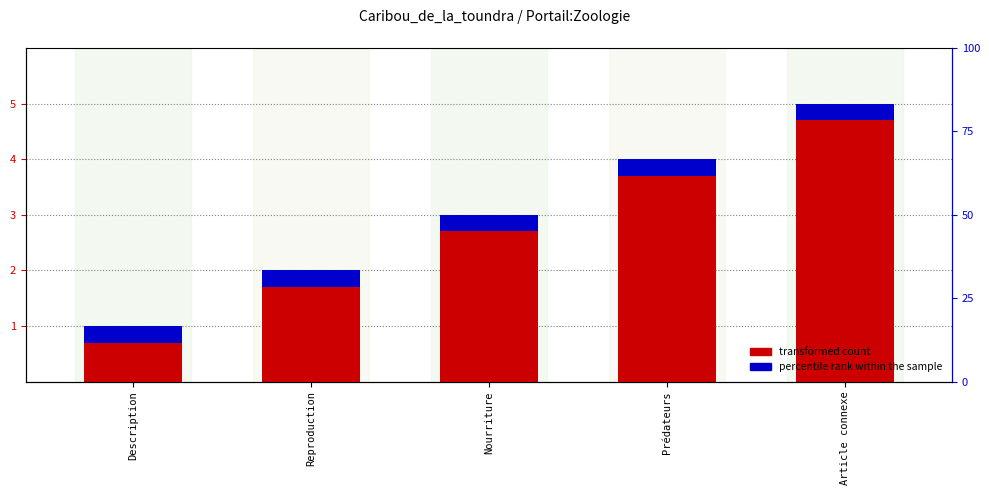

Is it true that percentile rank within the sample equals 0.3 at Nourriture?

True